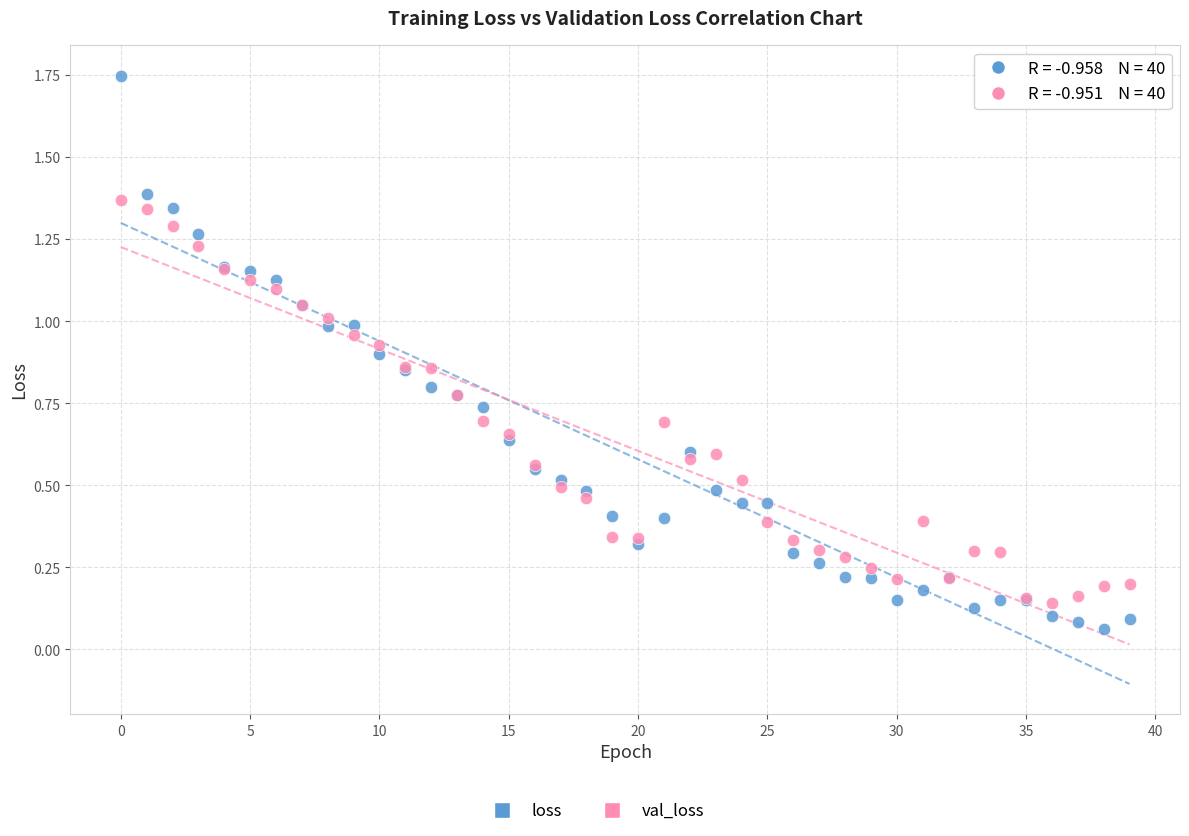

Which series contains the highest Y value?

loss